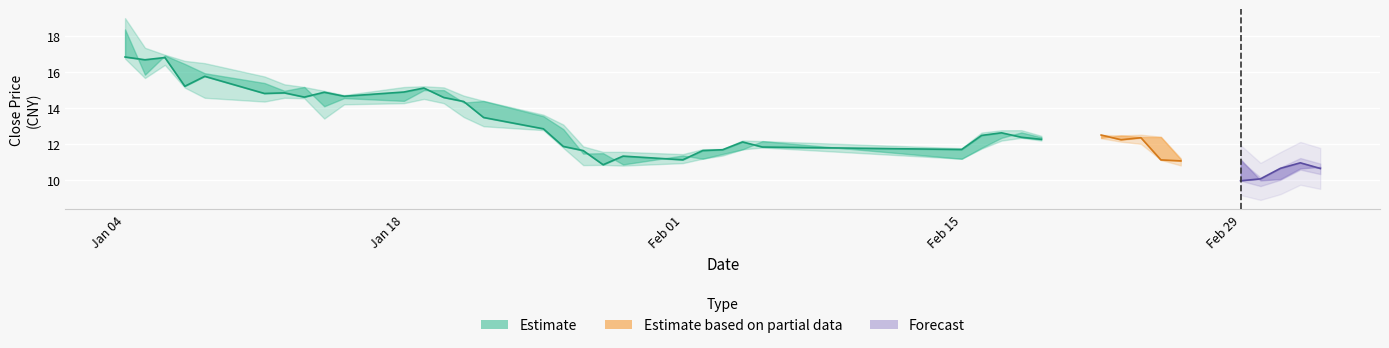

Where is the first local minimum for high?

9